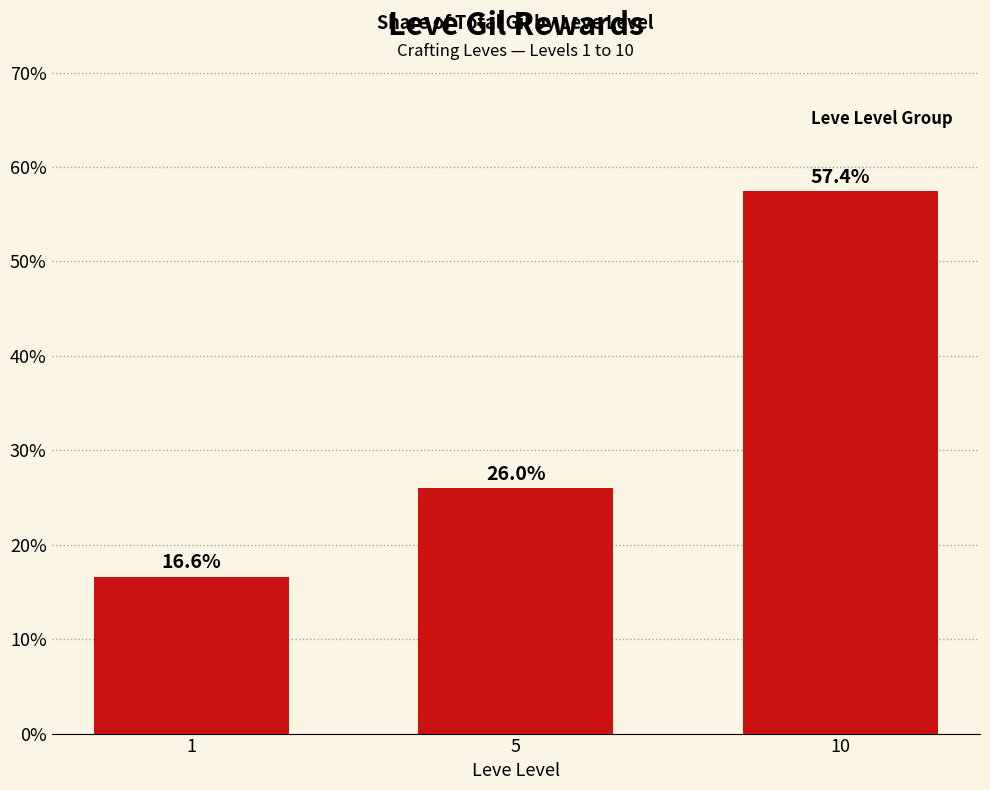

Read the value at 5.

26.0